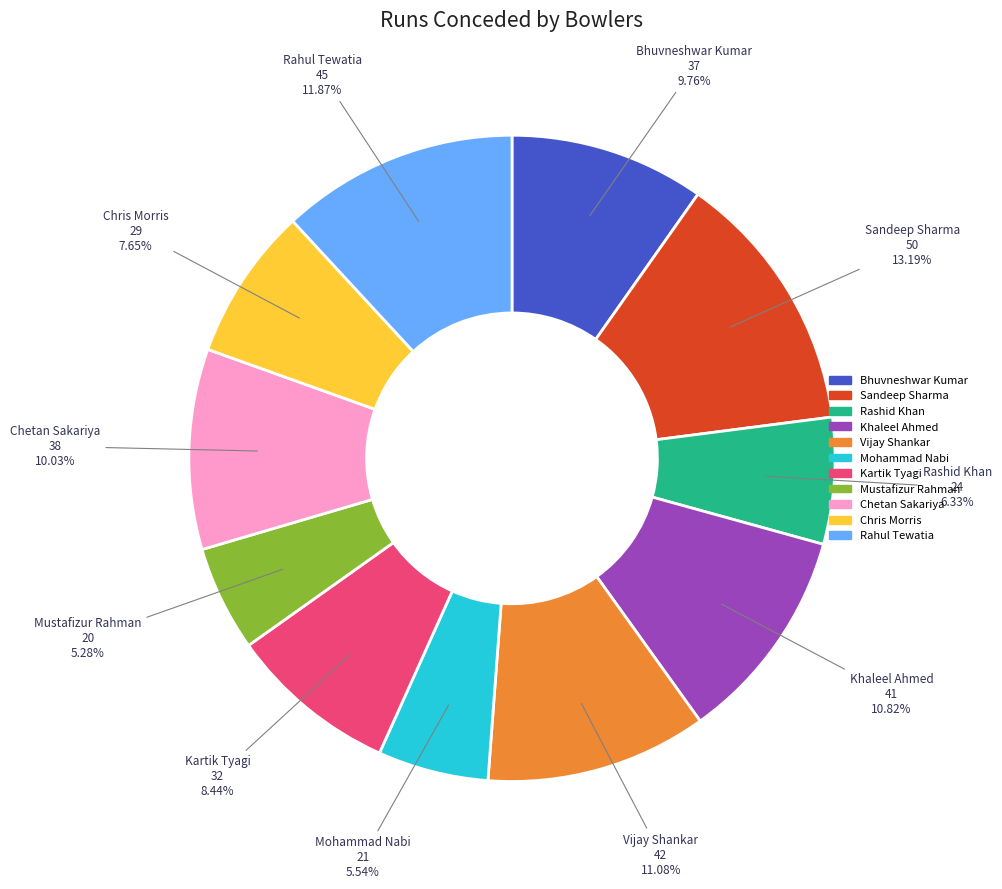

The Bhuvneshwar Kumar slice represents 10% of the pie. True or false?

True